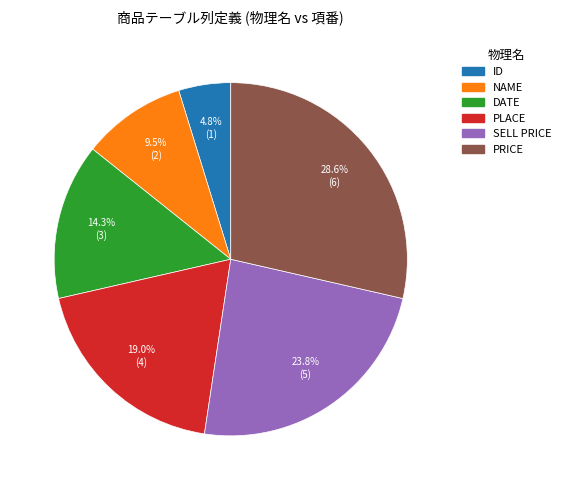

How many segments does this pie chart have?

6